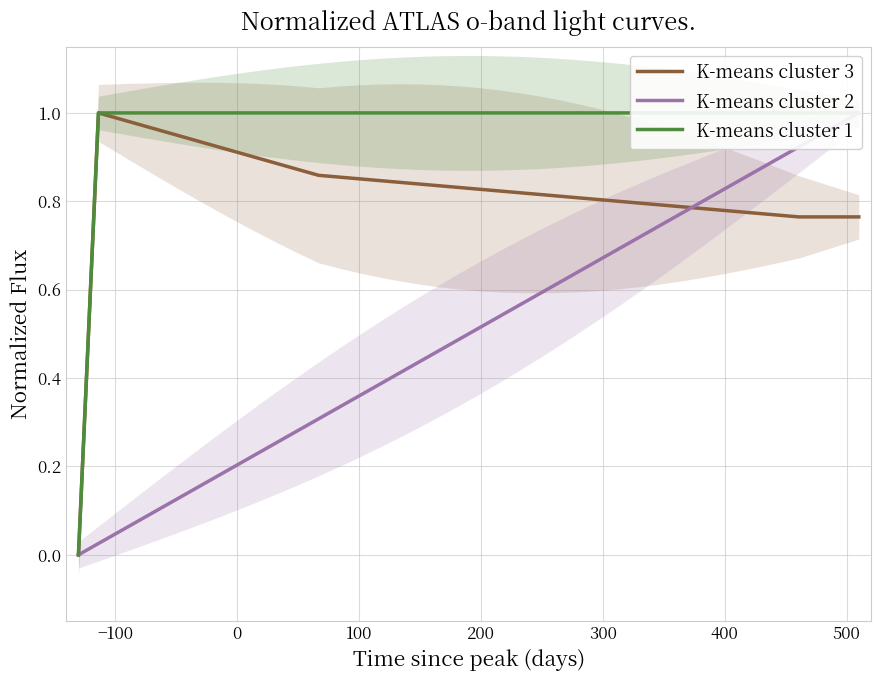

Reading right to left, list all the values displayed in this chart.

K-means cluster 3: 0.8	0.8	0.8	0.8	0.8	0.8	0.8	0.8	0.8	0.8	0.8	0.8	0.8	0.8	0.8	0.8	0.8	0.8	0.8	0.8	0.8	0.8	0.8	0.8	0.8	0.9	0.9	0.9	0.9	0.9	0.9	0.9	0.9	0.9	0.9	1.0	1.0	1.0	1.0	0.0
K-means cluster 2: 1.0	1.0	0.9	0.9	0.9	0.9	0.8	0.8	0.8	0.8	0.7	0.7	0.7	0.7	0.6	0.6	0.6	0.6	0.5	0.5	0.5	0.5	0.4	0.4	0.4	0.4	0.3	0.3	0.3	0.3	0.2	0.2	0.2	0.2	0.1	0.1	0.1	0.1	0.0	0.0
K-means cluster 1: 1.0	1.0	1.0	1.0	1.0	1.0	1.0	1.0	1.0	1.0	1.0	1.0	1.0	1.0	1.0	1.0	1.0	1.0	1.0	1.0	1.0	1.0	1.0	1.0	1.0	1.0	1.0	1.0	1.0	1.0	1.0	1.0	1.0	1.0	1.0	1.0	1.0	1.0	1.0	0.0